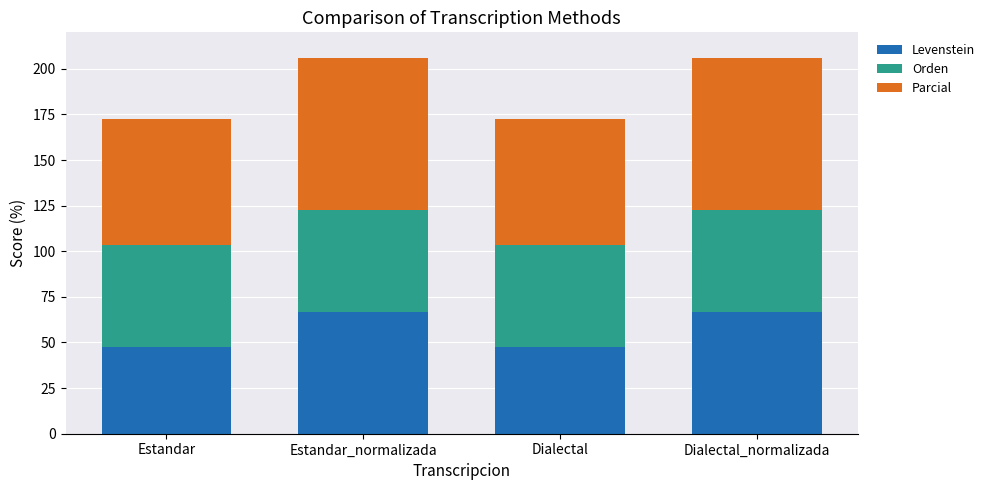

Is it true that Levenstein equals 66.7 at Estandar_normalizada?

True